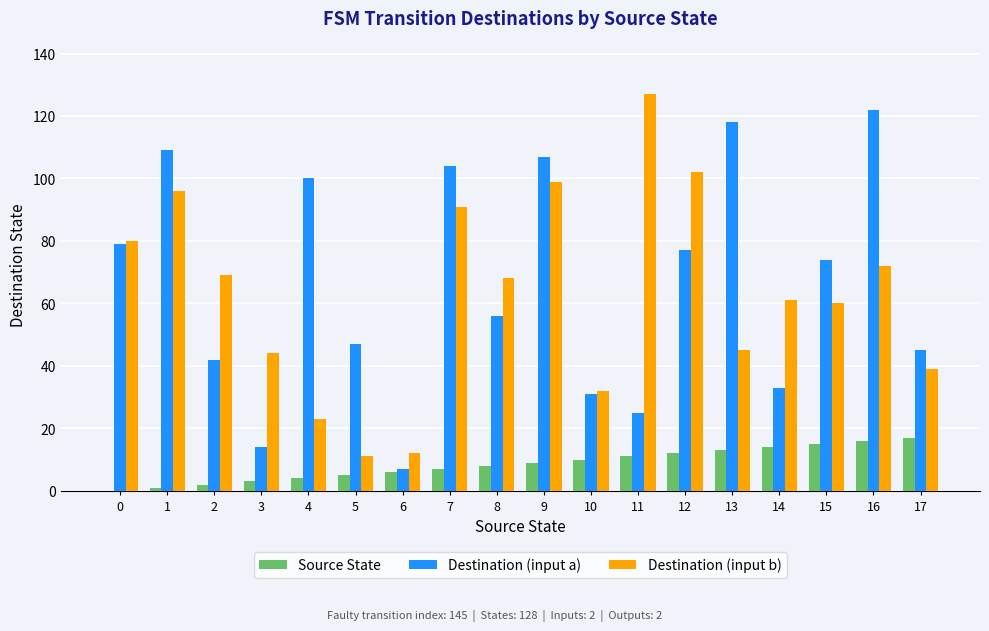

The value of Source State at 1 is 1. True or false?

True